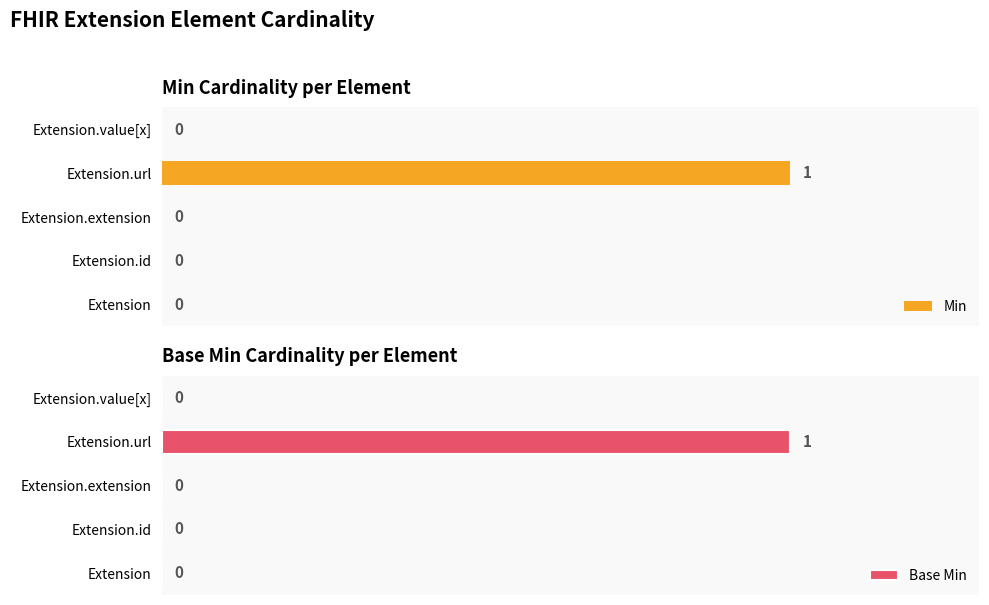

Rank the categories by Base Min value from lowest to highest.

0, 1, 2, 4, 3